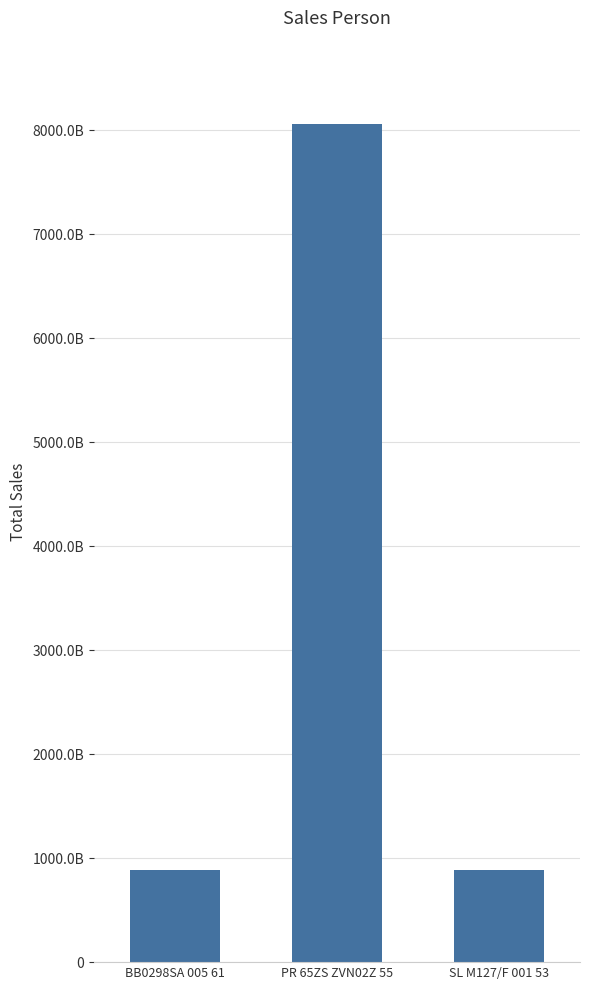

What is the ratio of the value at BB0298SA 005 61 to the value at SL M127/F 001 53?

1.0